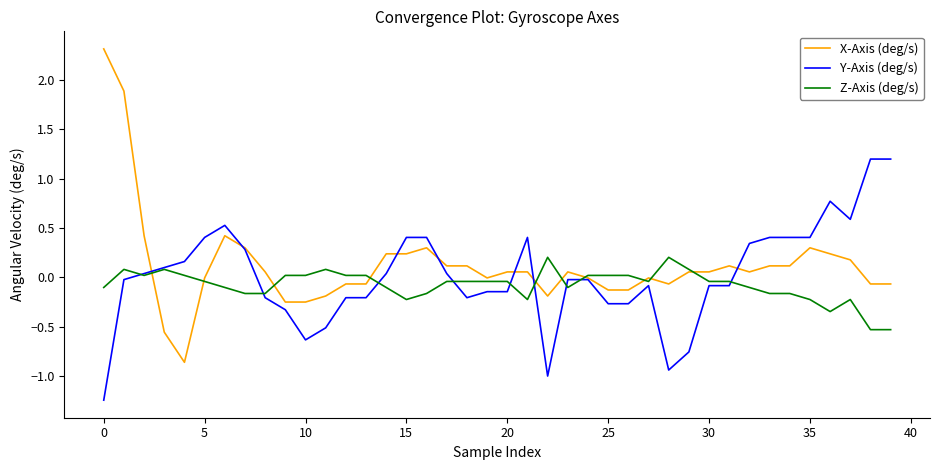

Which series has the widest spread of values?

X-Axis (deg/s)